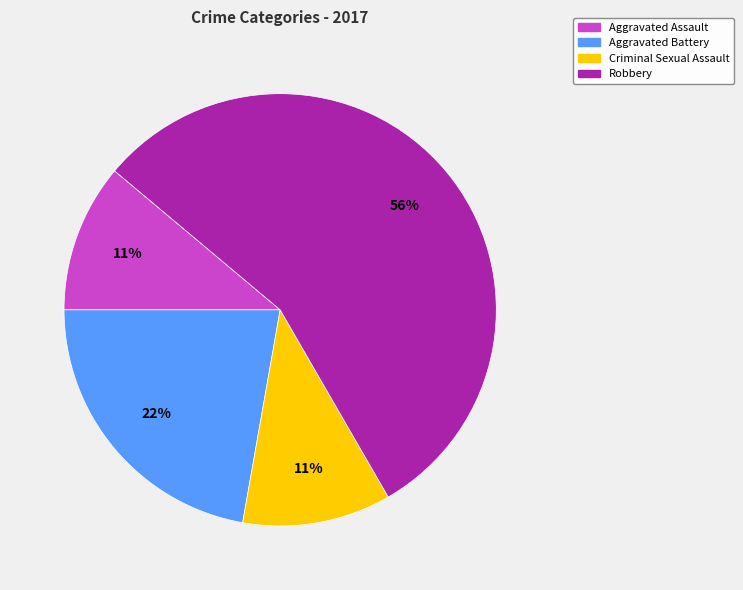

Which slice is the largest?

Robbery